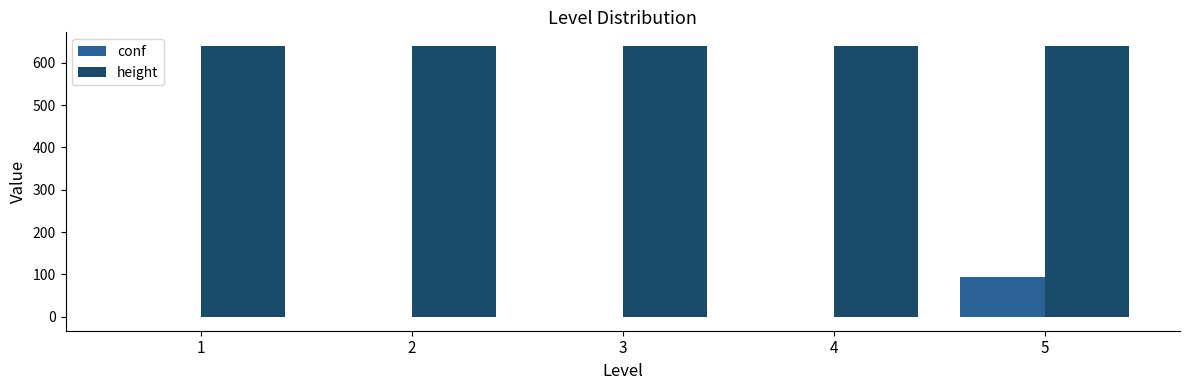

Reading left to right, transcribe all the data shown in this chart.

conf: -1	-1	-1	-1	95
height: 640	640	640	640	640